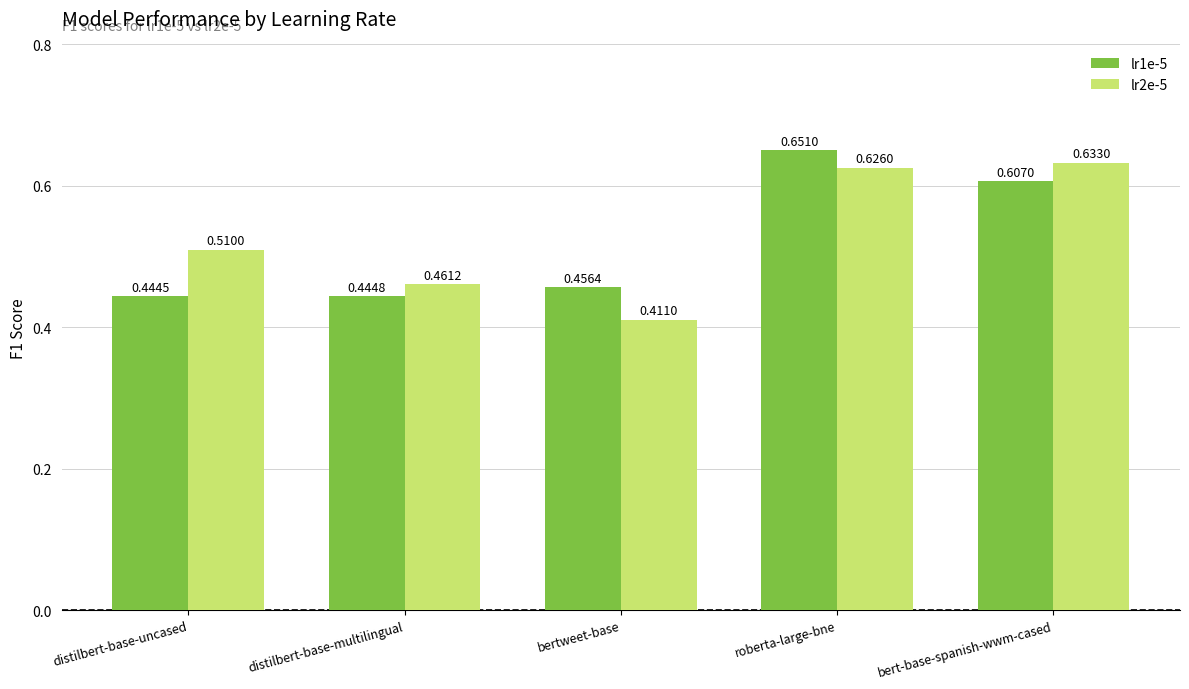

Which category has the highest value across all series?

roberta-large-bne